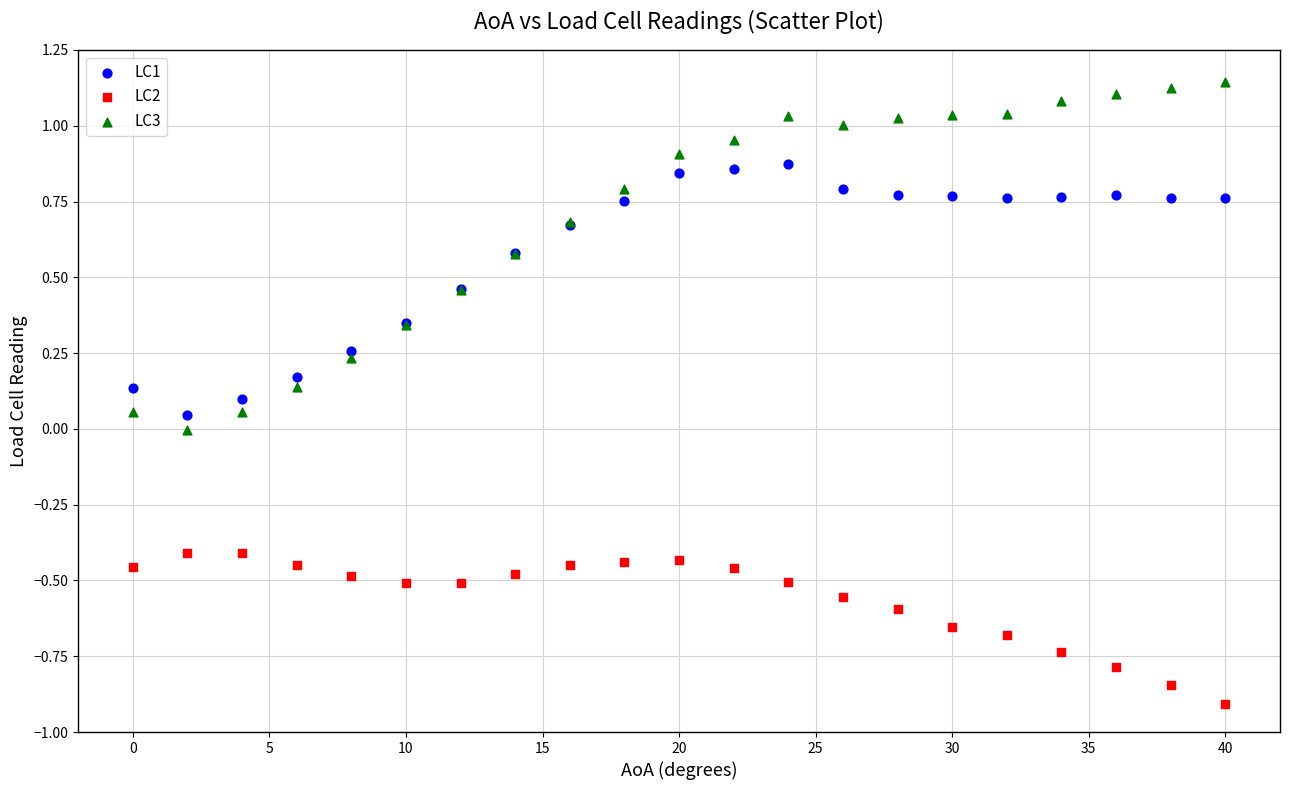

Which series has the largest Y range (max minus min)?

LC3